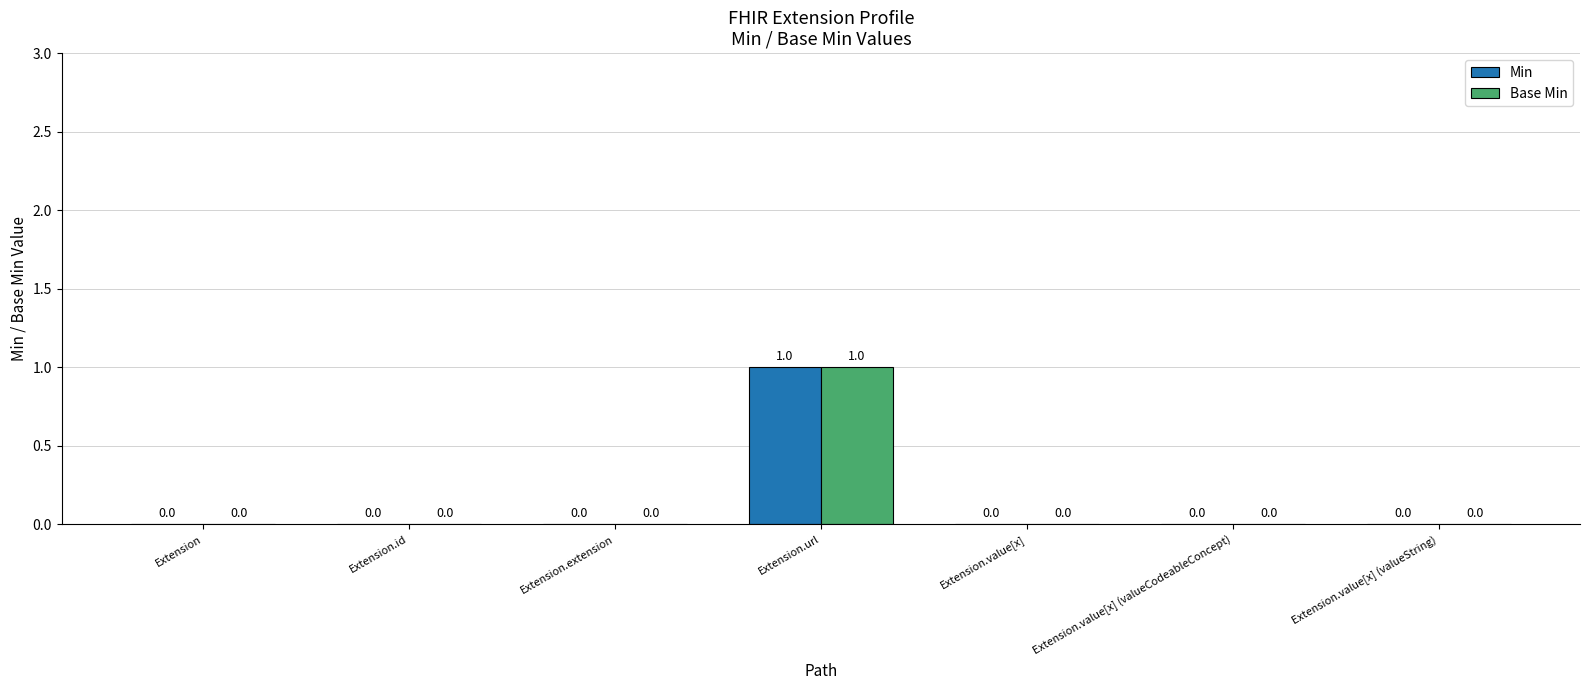

Reading right to left, transcribe all the data shown in this chart.

Min: Extension.value[x] (valueString)=0	Extension.value[x] (valueCodeableConcept)=0	Extension.value[x]=0	Extension.url=1	Extension.extension=0	Extension.id=0	Extension=0
Base Min: Extension.value[x] (valueString)=0	Extension.value[x] (valueCodeableConcept)=0	Extension.value[x]=0	Extension.url=1	Extension.extension=0	Extension.id=0	Extension=0